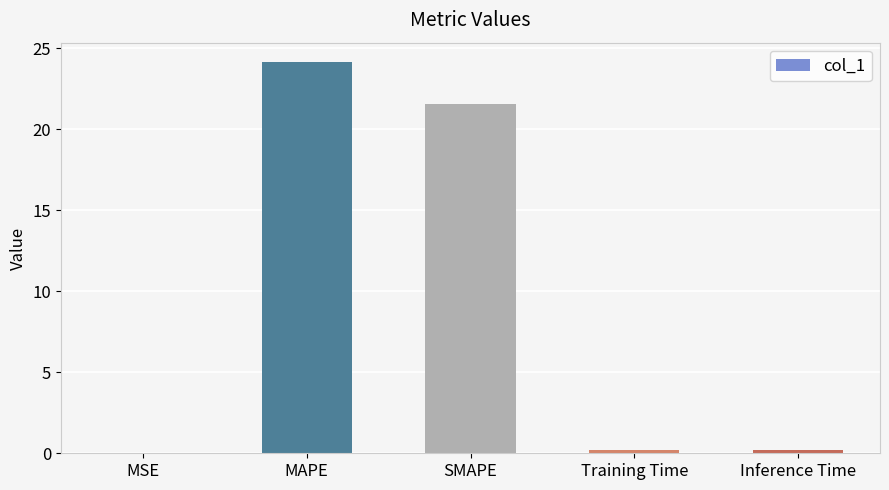

What is the maximum value shown in the chart?

24.1